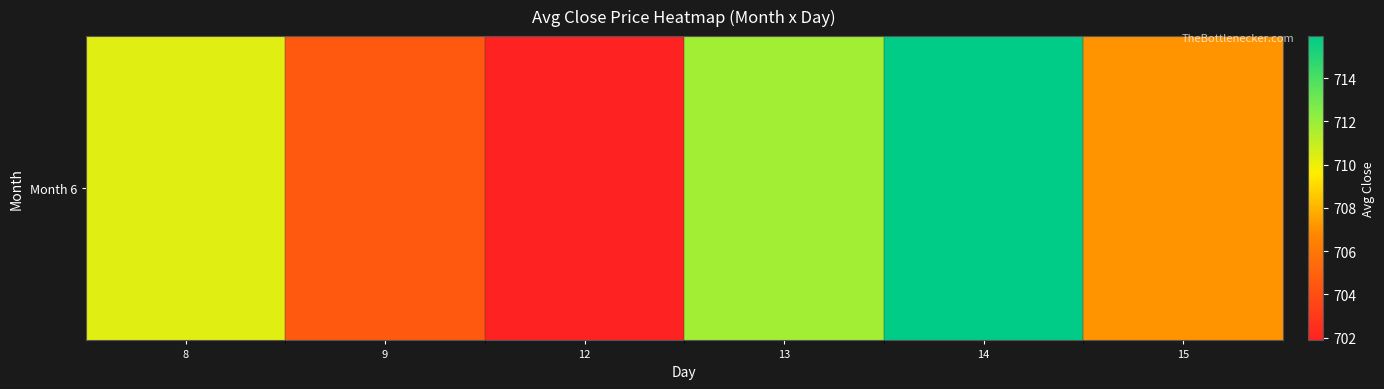

Reading left to right, list all the values displayed in this chart.

710.3	704.6	701.9	711.8	715.9	707.1